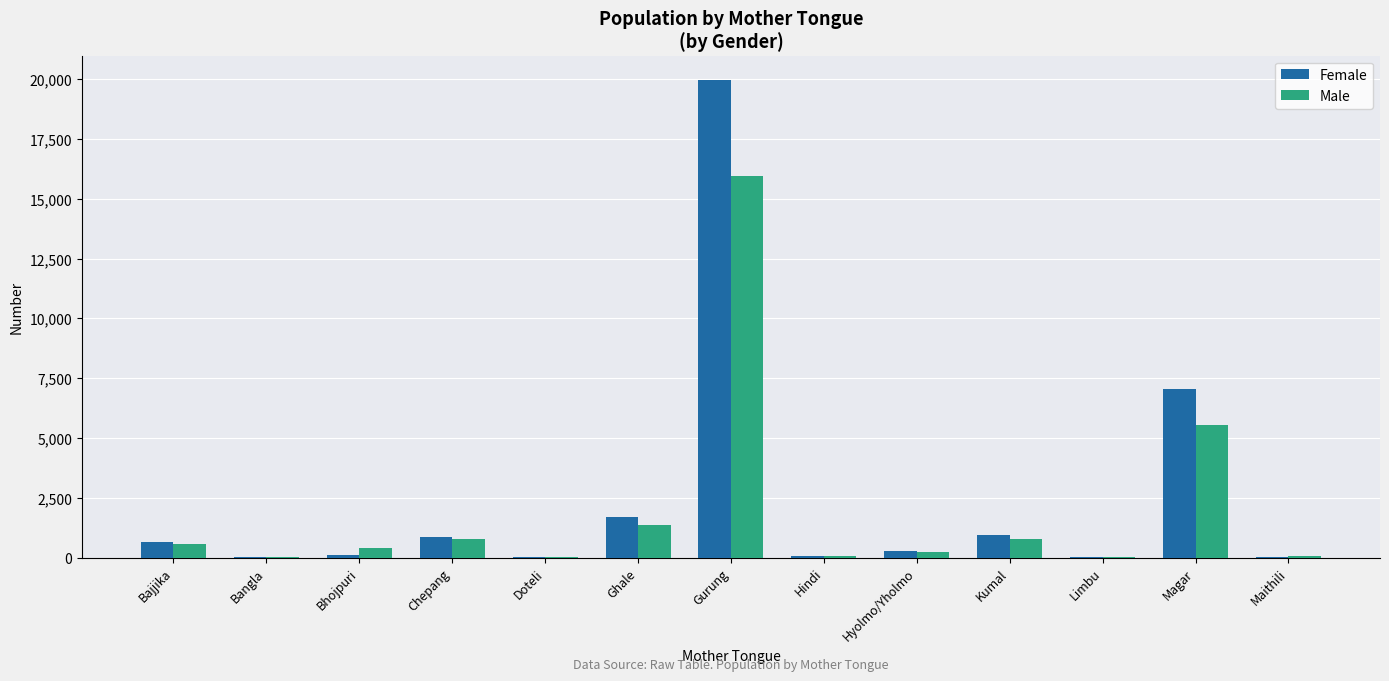

What are all the series names shown in the legend?

Female, Male